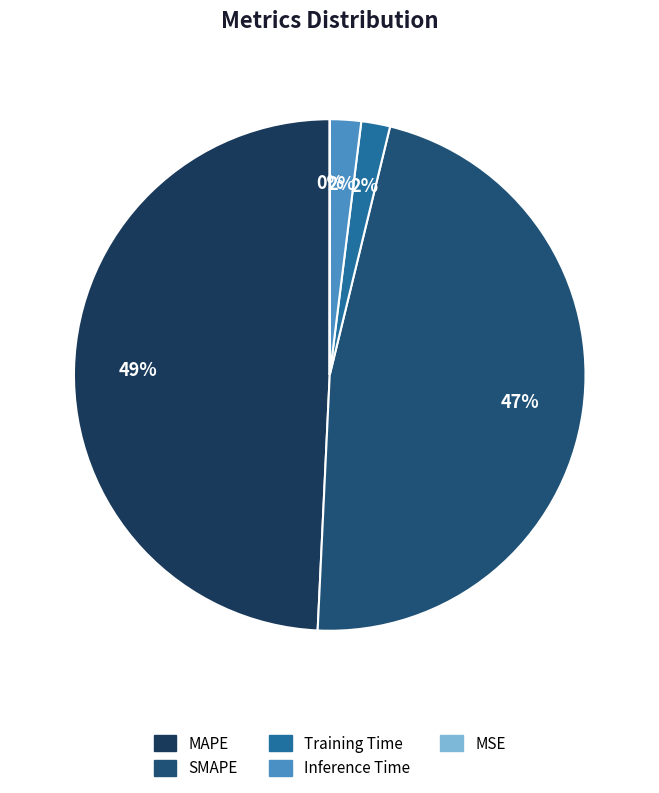

What portion of the pie excludes MSE?

100.0%